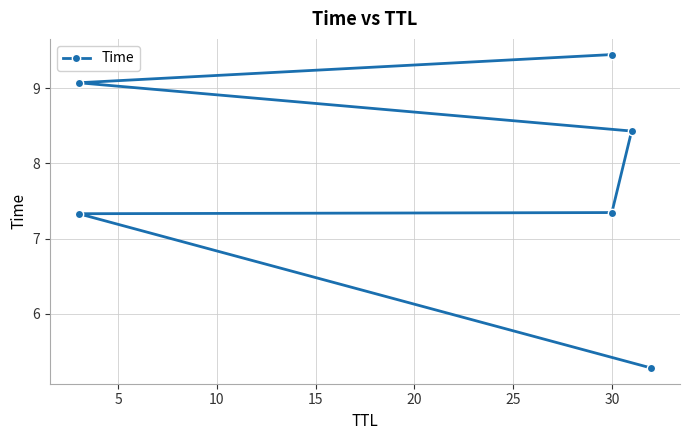

Reading right to left, extract all data points from this chart.

9.4	9.1	8.4	7.3	7.3	5.3